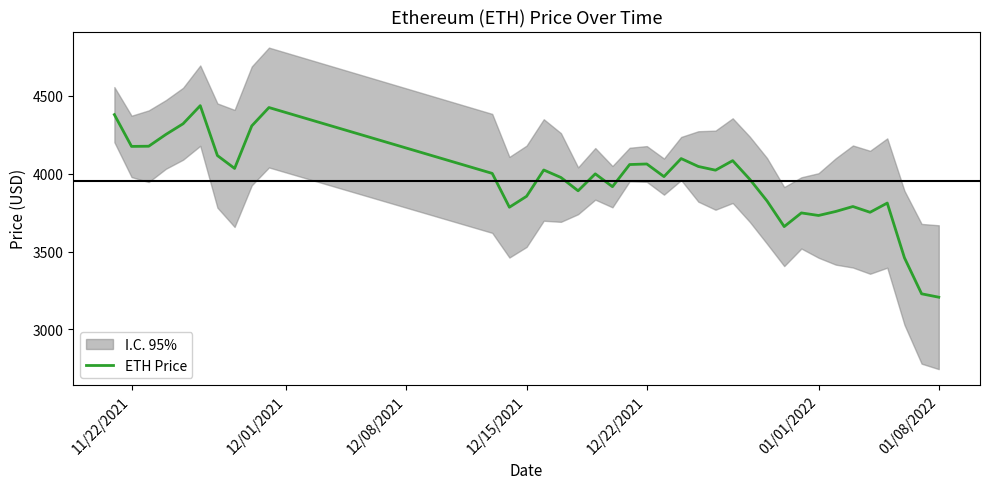

What is the difference between the maximum and minimum values?

1230.8